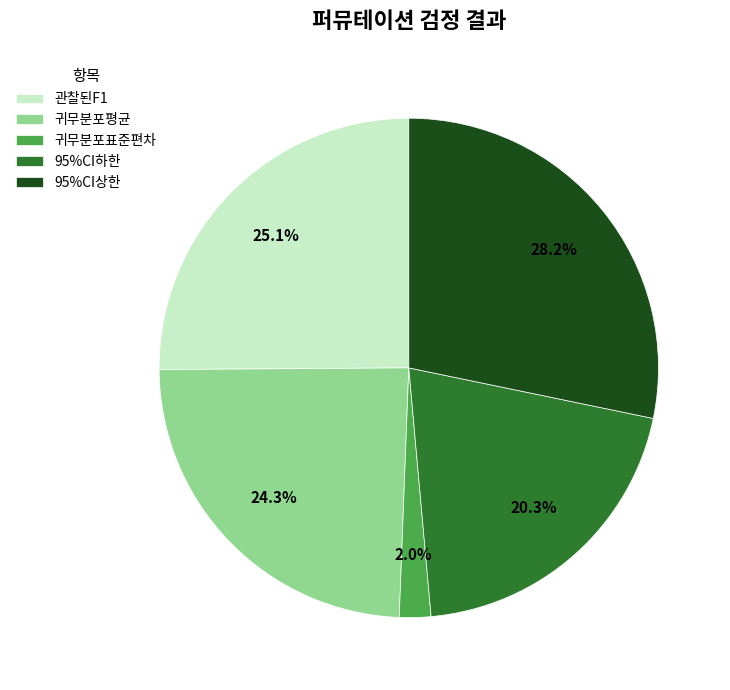

How many slices are in this pie chart?

5